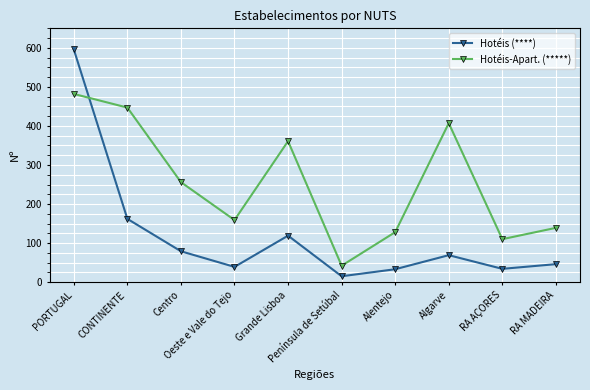

How many interior local valleys does the Hotéis-Apart. (*****) series have?

3